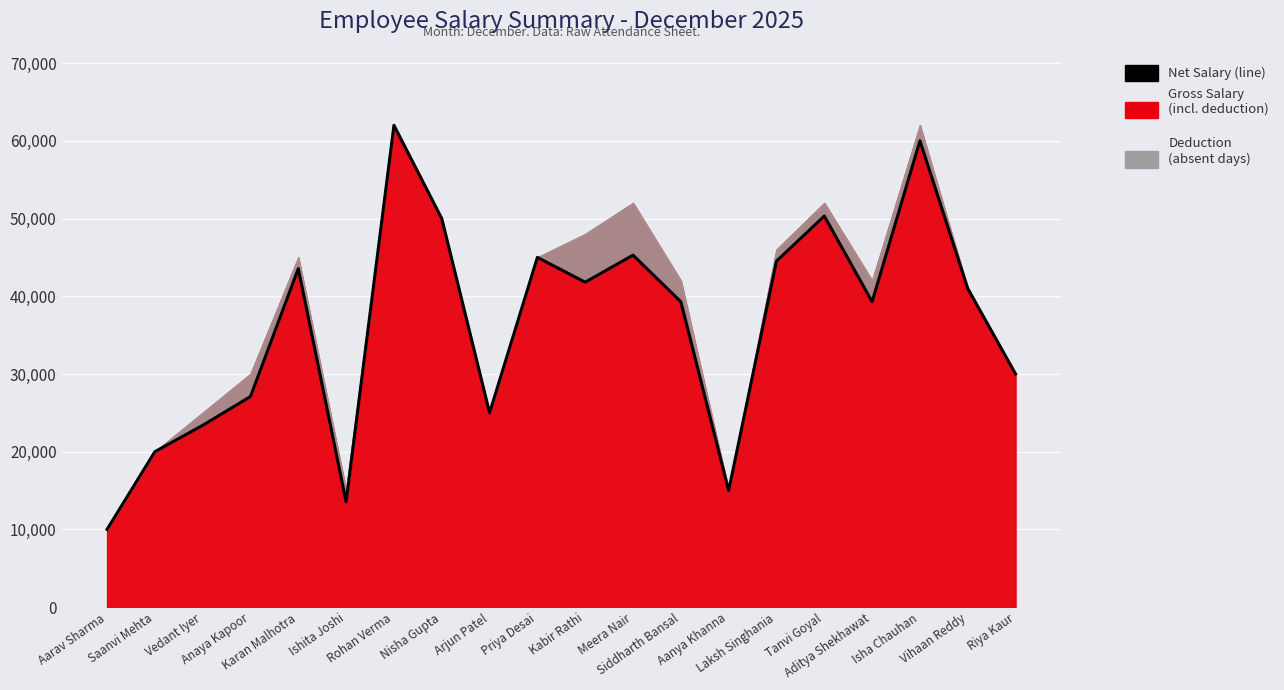

List the labels in order of value, smallest first.

Aarav Sharma, Ishita Joshi, Aanya Khanna, Saanvi Mehta, Vedant Iyer, Arjun Patel, Anaya Kapoor, Riya Kaur, Siddharth Bansal, Aditya Shekhawat, Vihaan Reddy, Kabir Rathi, Karan Malhotra, Laksh Singhania, Priya Desai, Meera Nair, Nisha Gupta, Tanvi Goyal, Isha Chauhan, Rohan Verma